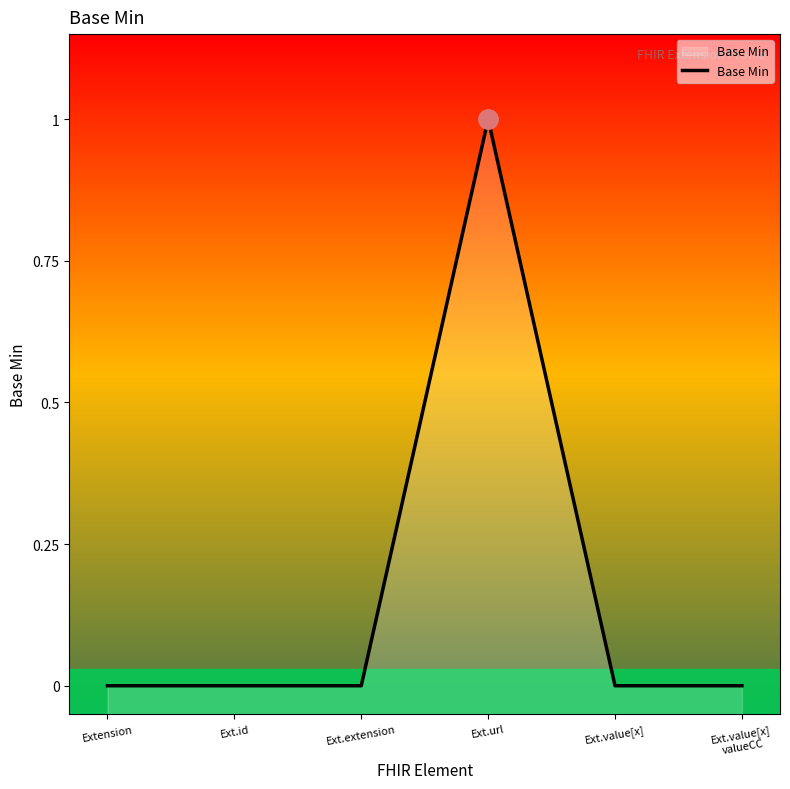

Rank the categories by value from highest to lowest.

Ext.url, Extension, Ext.id, Ext.extension, Ext.value[x], Ext.value[x]
valueCC